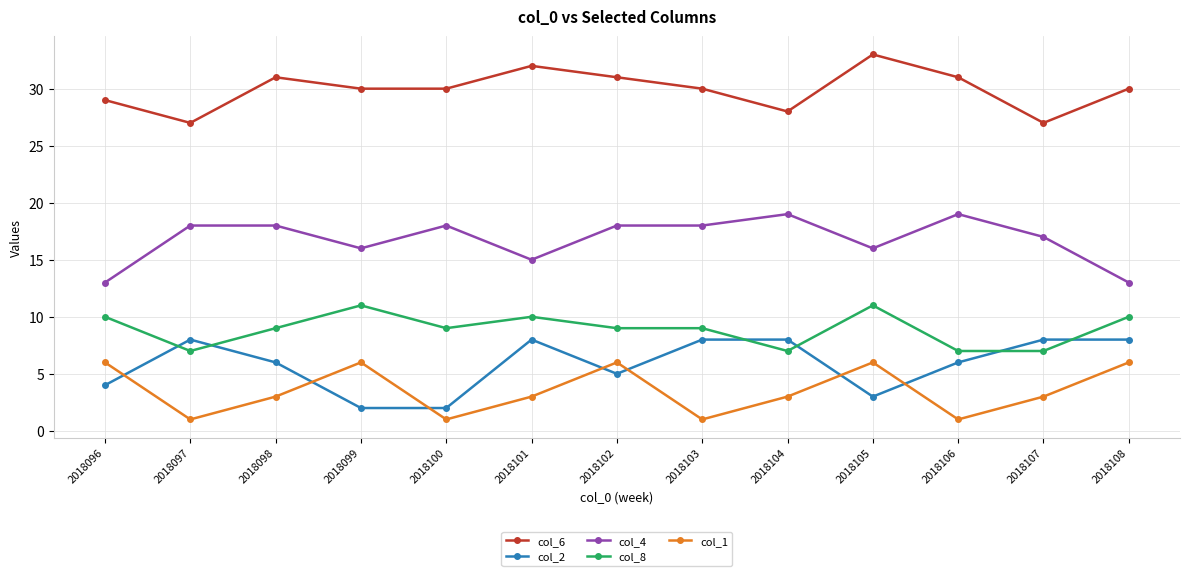

Reading right to left, list all the values displayed in this chart.

col_6: 30	27	31	33	28	30	31	32	30	30	31	27	29
col_2: 8	8	6	3	8	8	5	8	2	2	6	8	4
col_4: 13	17	19	16	19	18	18	15	18	16	18	18	13
col_8: 10	7	7	11	7	9	9	10	9	11	9	7	10
col_1: 6	3	1	6	3	1	6	3	1	6	3	1	6